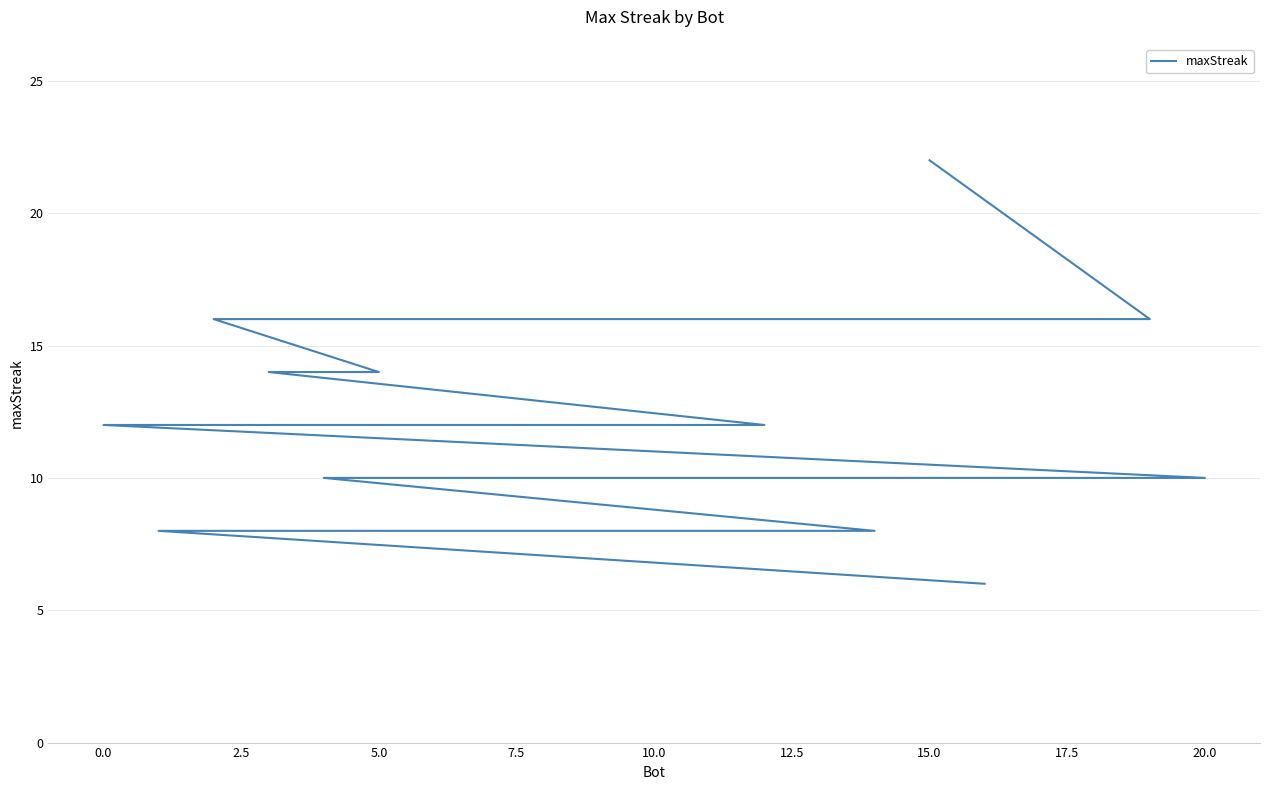

What is the value of the 2nd point from the left?

16